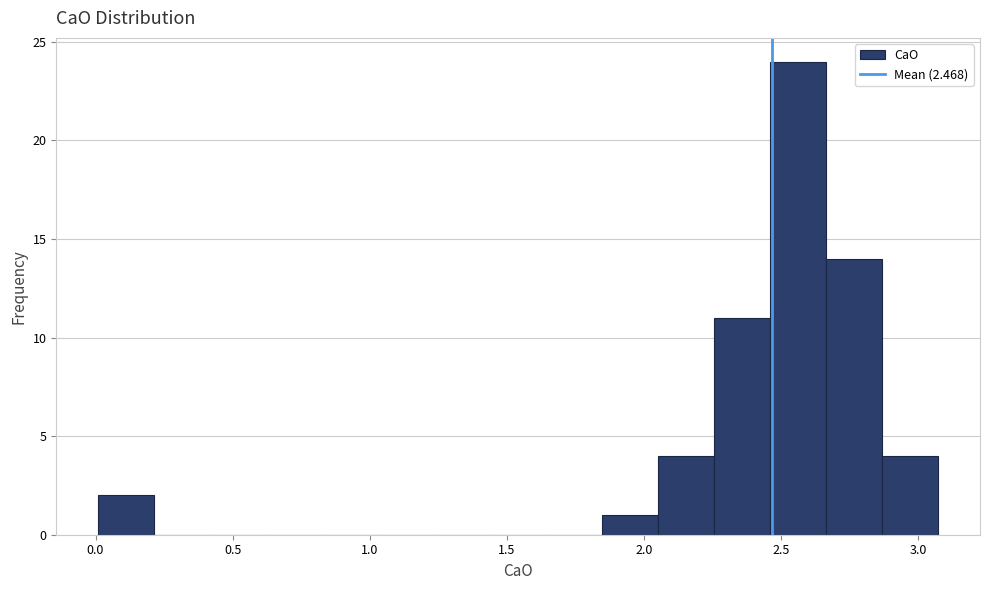

What is the height of the bar covering 1.85 to 2.05 on the x-axis? Neither the bar edges nor the heights are printed on the chart, so give them approximately, as read against the axes.

1